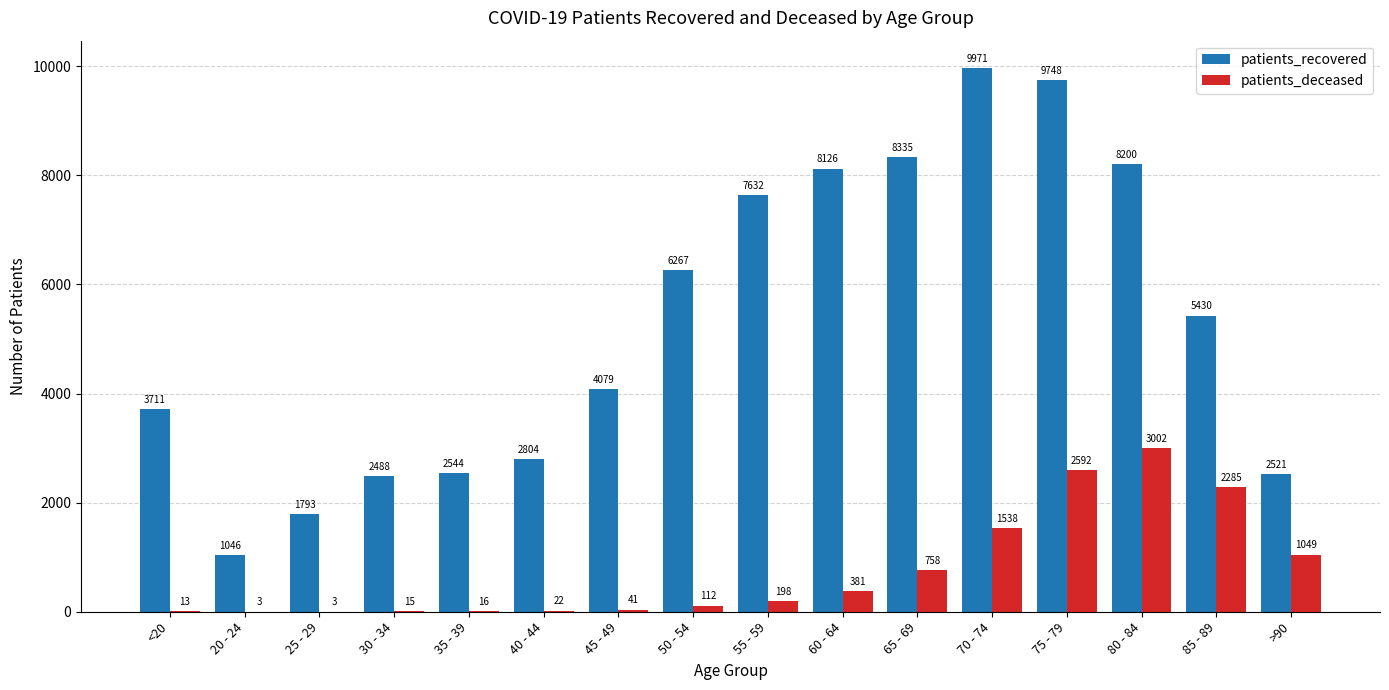

Is the value of patients_deceased at 25 - 29 greater than the value of patients_recovered at 75 - 79?

No